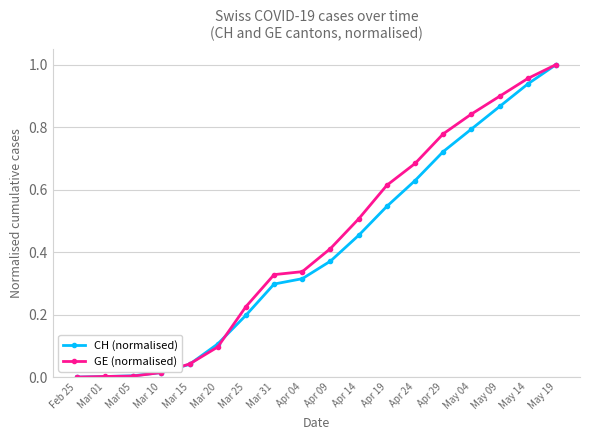

Count the number of categories in the chart.

18